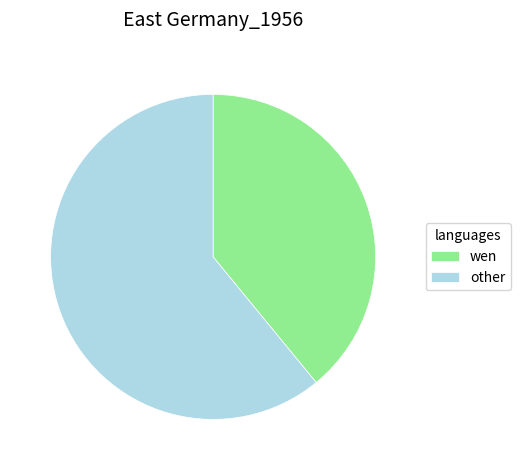

Approximately how many times larger is the value at other compared to wen?

1.6